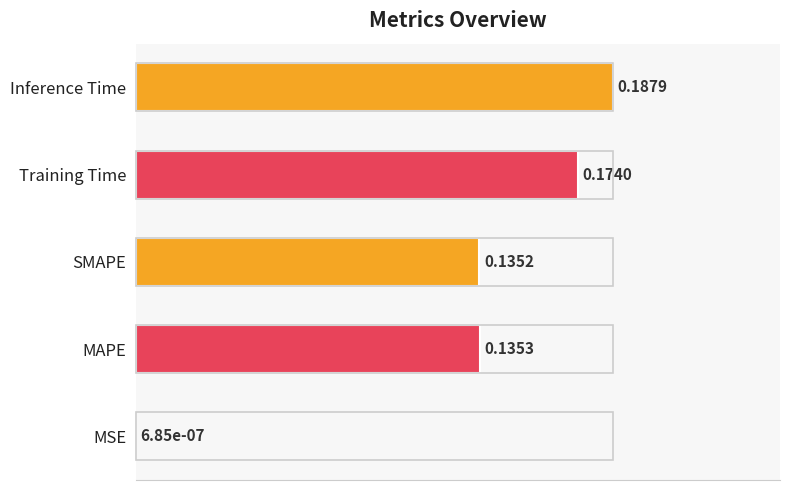

Are the bars horizontal?

Yes